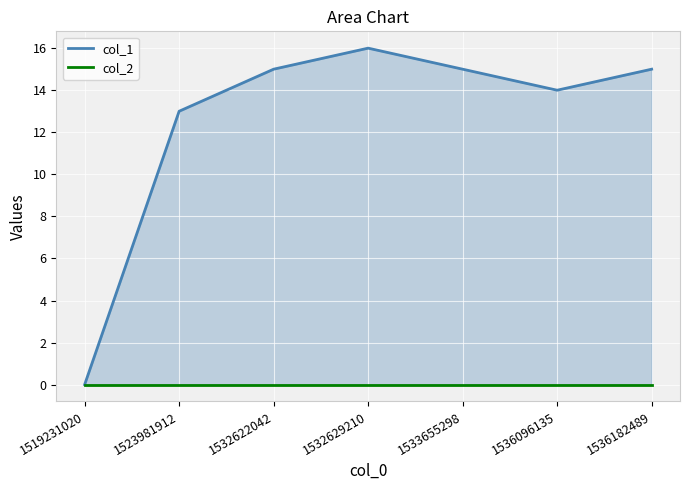

Which series has the widest spread of values?

col_1